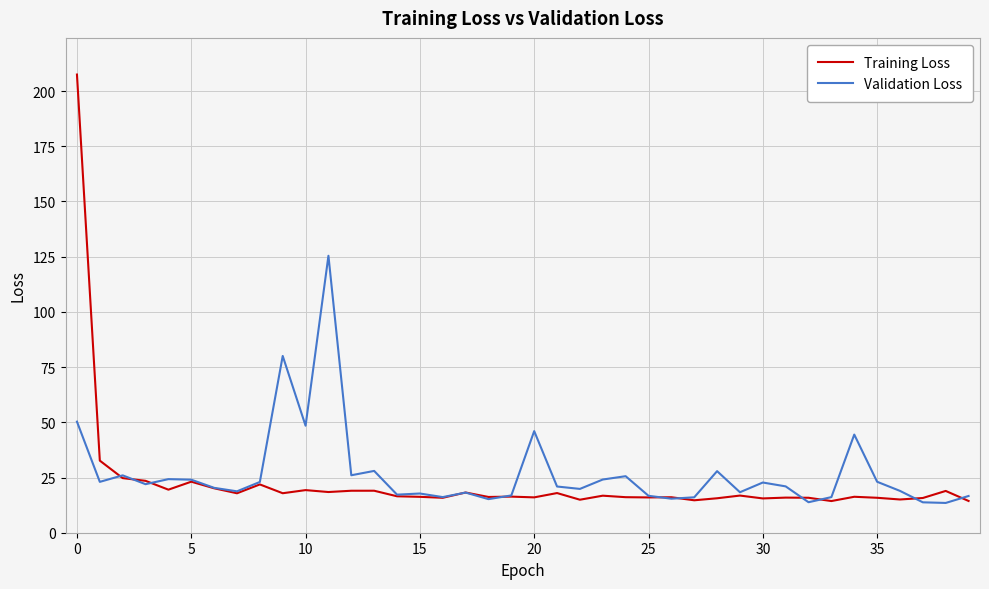

What is the smallest value displayed?

13.5